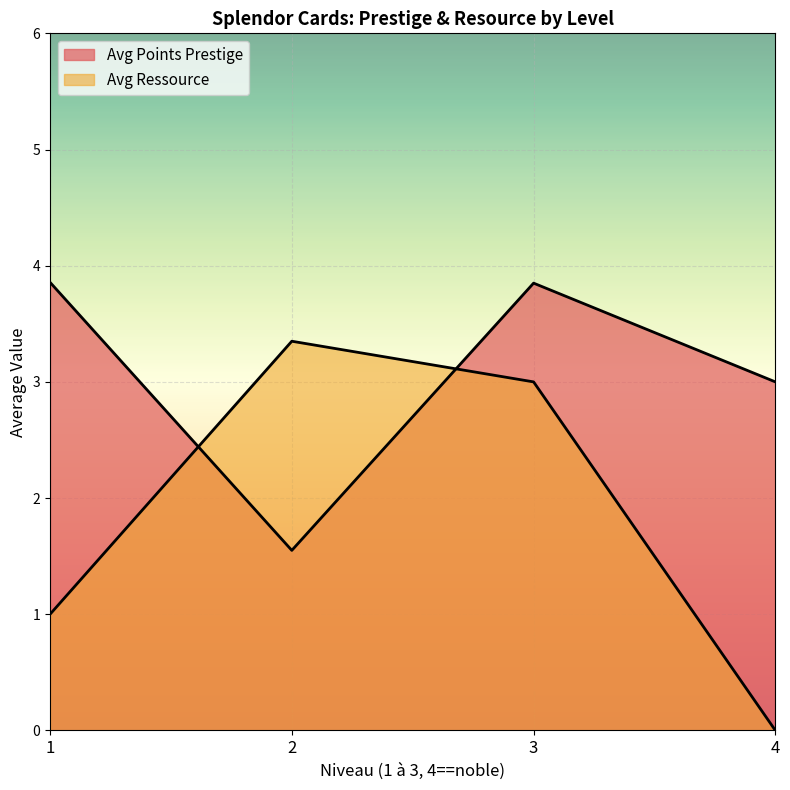

Which has a higher value, 3 or 4?

3